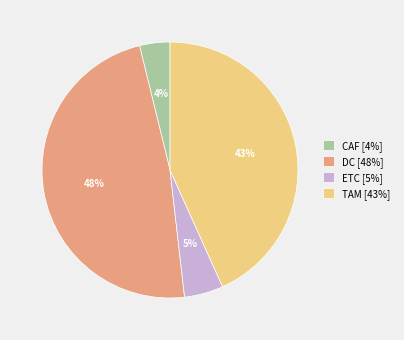

Rank the categories by value from highest to lowest.

DC, TAM, ETC, CAF